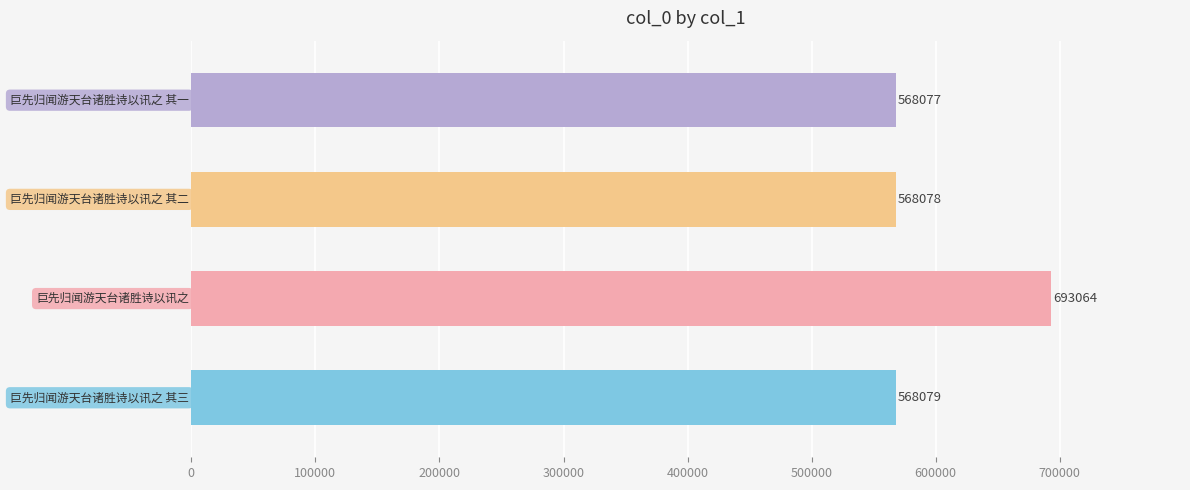

What is the difference between the maximum and minimum values?

124987